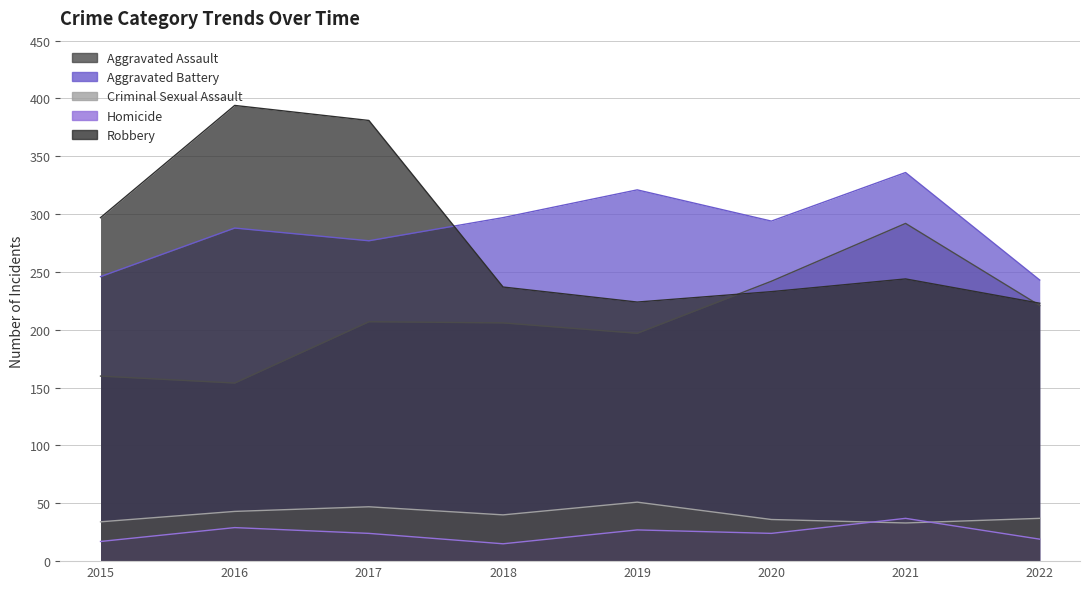

What is the difference between the maximum and minimum values in the Robbery series?

171